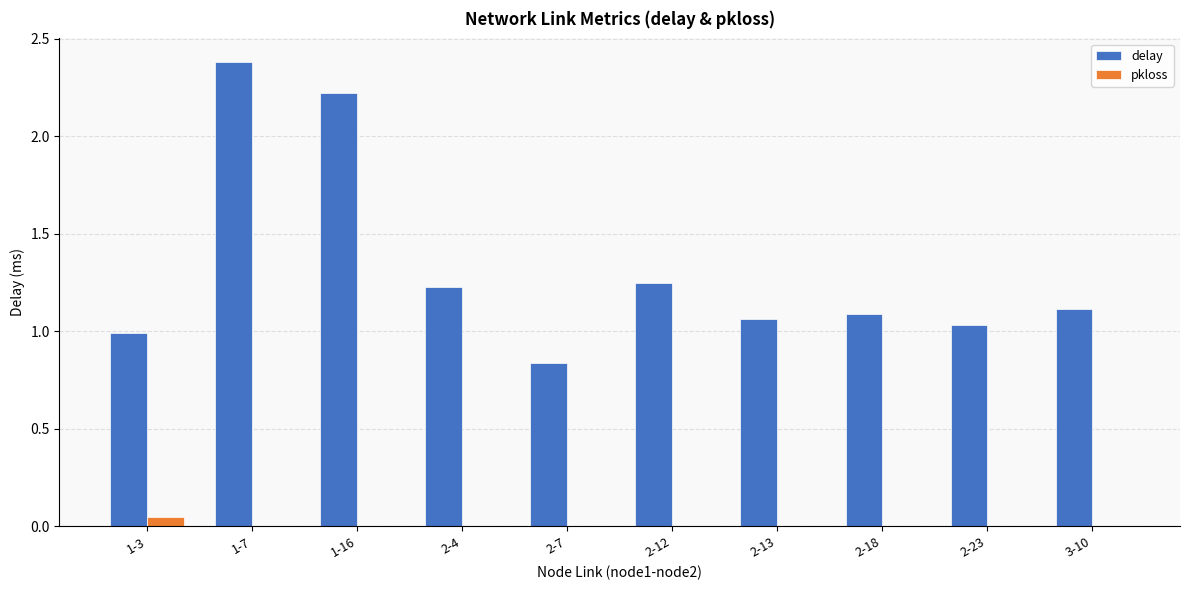

Count the number of categories in the chart.

10